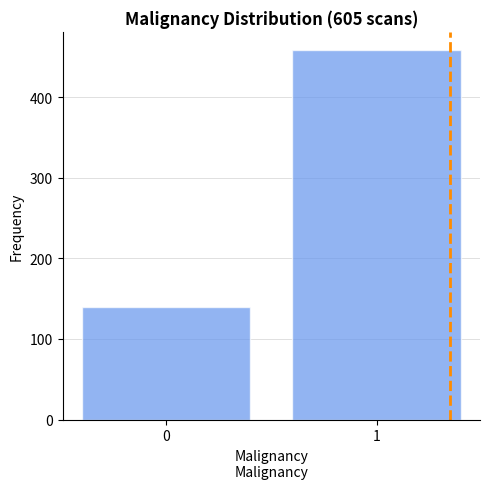

Reading right to left, extract all data points from this chart.

1=458	0=140